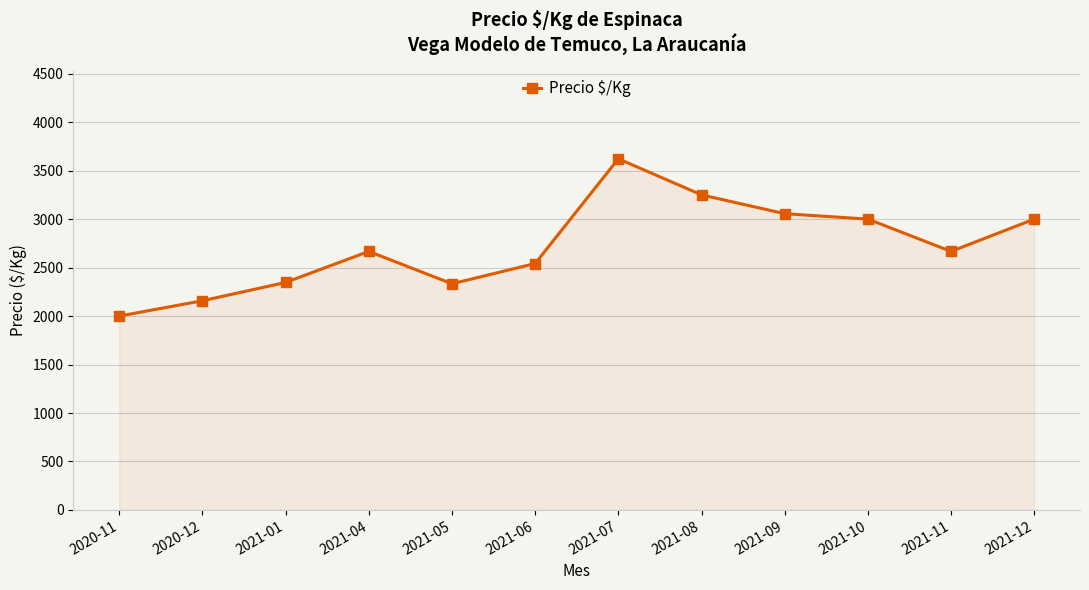

What is the difference between the maximum and minimum values?

1622